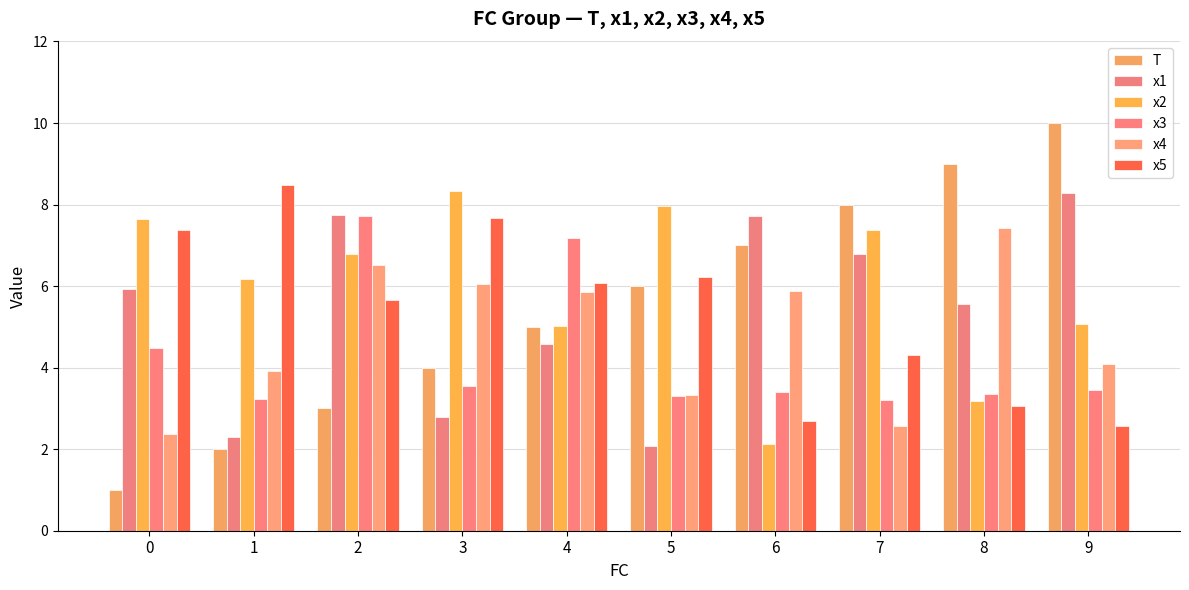

Rank the series at 7 from lowest to highest value.

x4, x3, x5, x1, x2, T